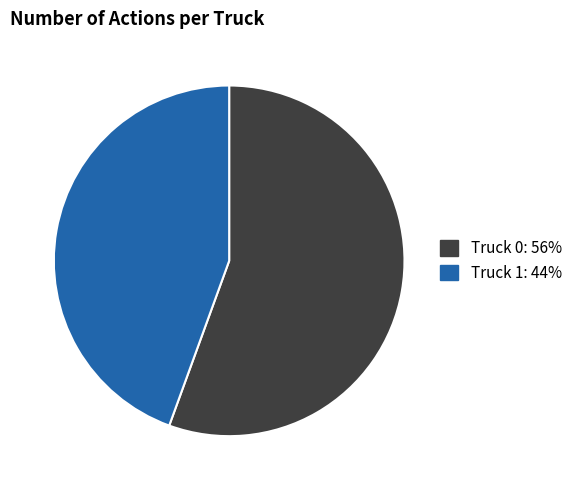

Which slice is the largest?

Truck 0